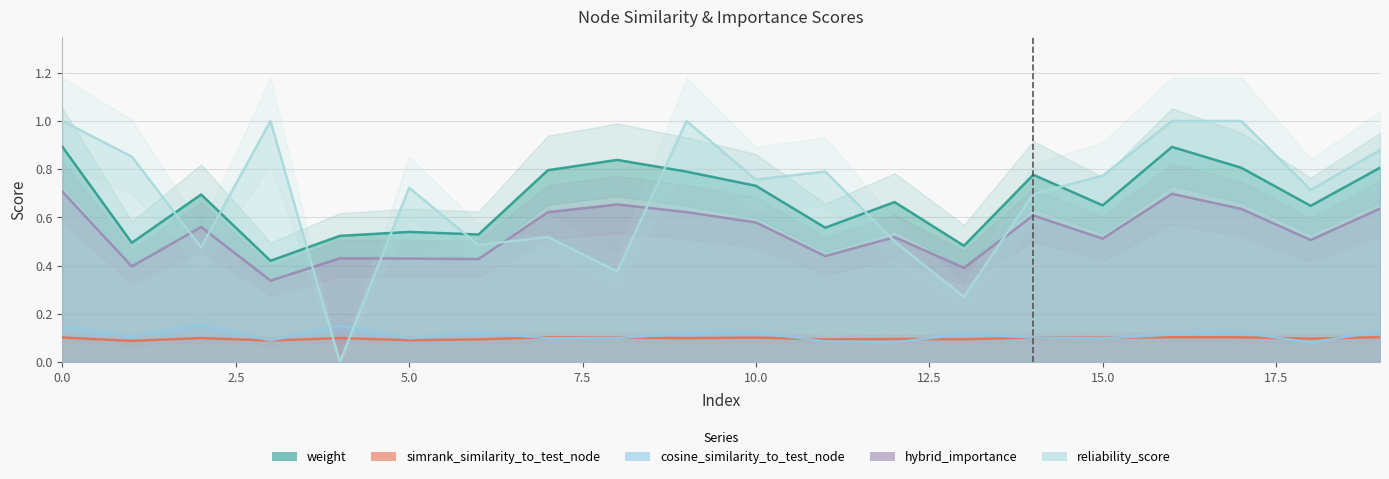

True or false: hybrid_importance and reliability_score intersect in this chart.

True